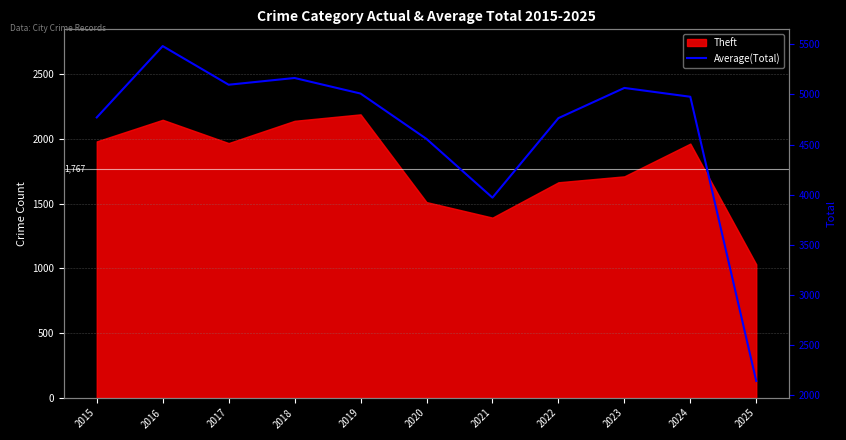

Which has a higher value, 2024 or 2025?

2024